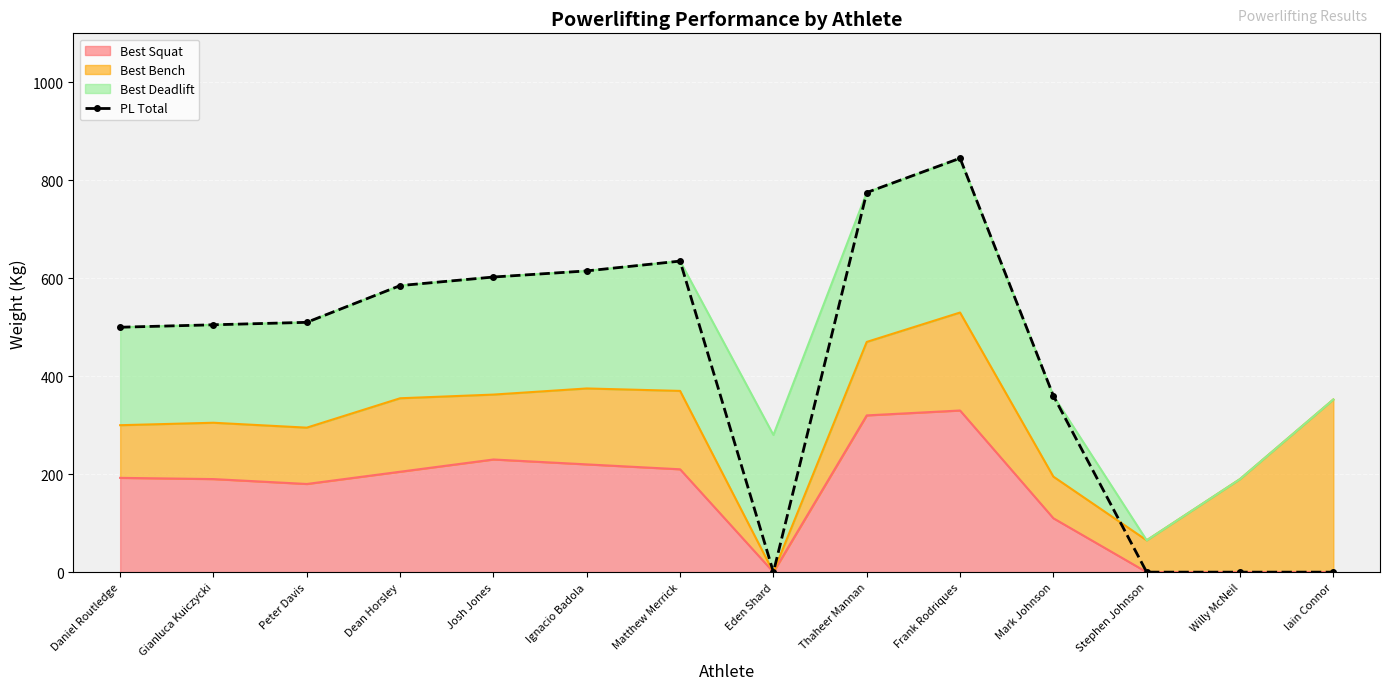

True or false: the data has more than 0 interior local peaks.

True